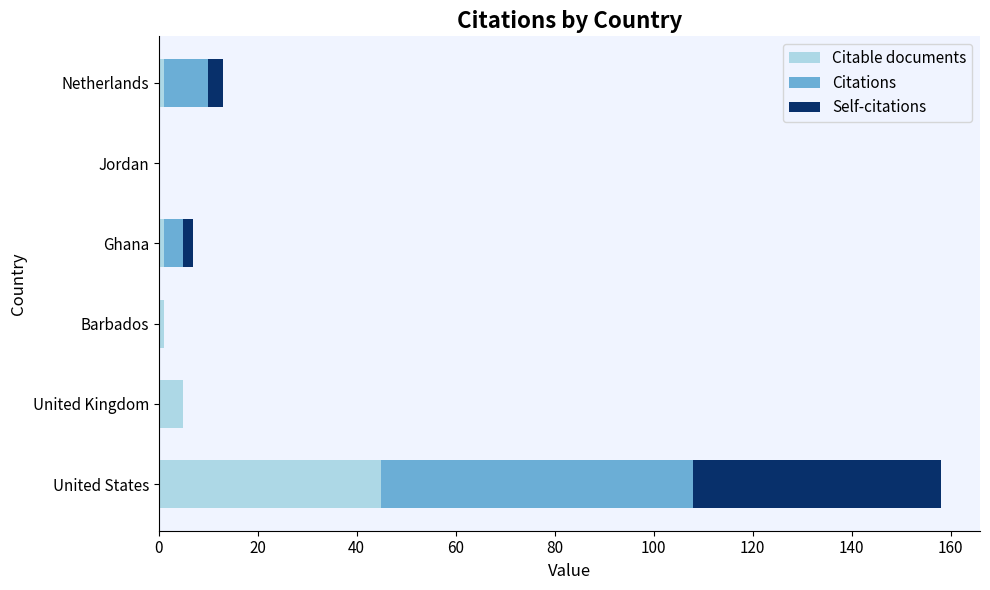

How many data points does each series have?

6